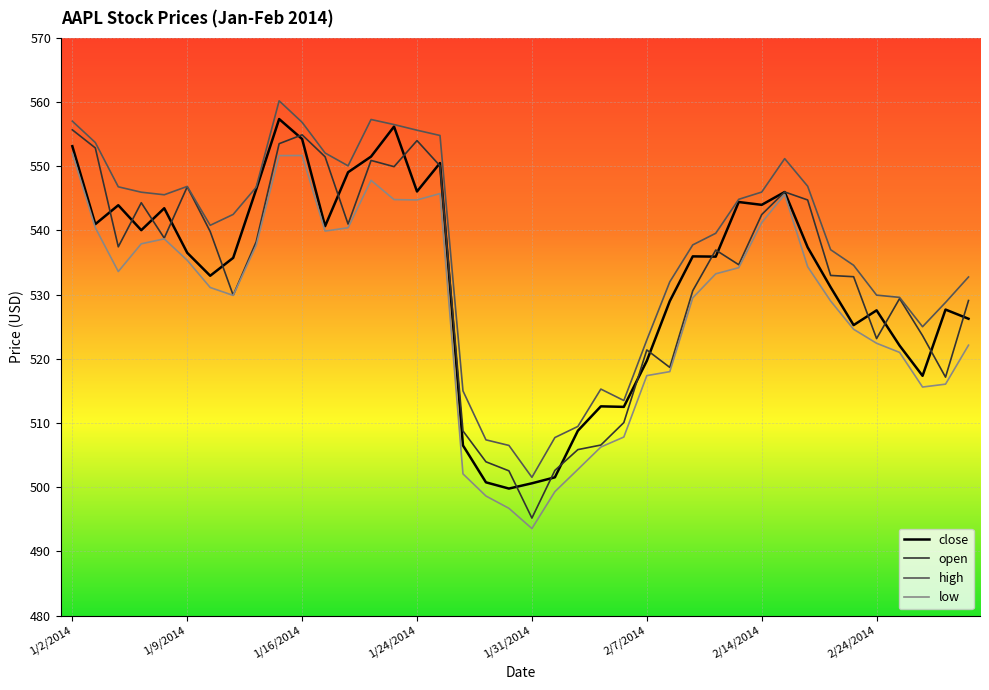

What is the minimum value for high?

501.5